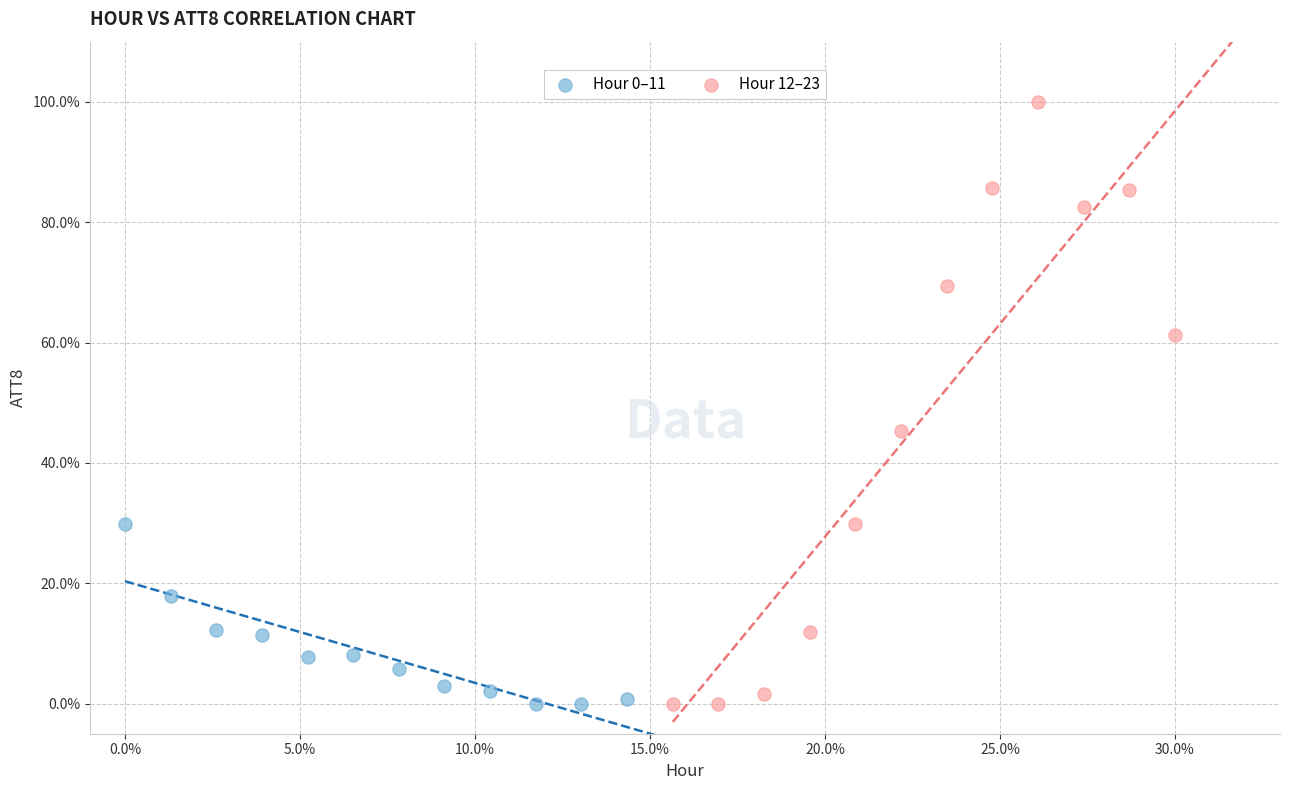

What are all the series names shown in the legend?

Hour 0–11, Hour 12–23